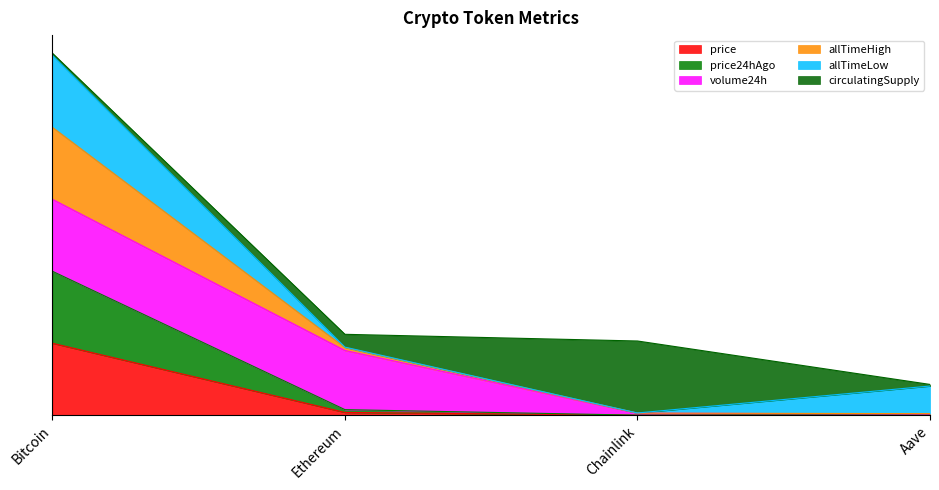

At which category does price24hAgo reach its first local valley?

Chainlink